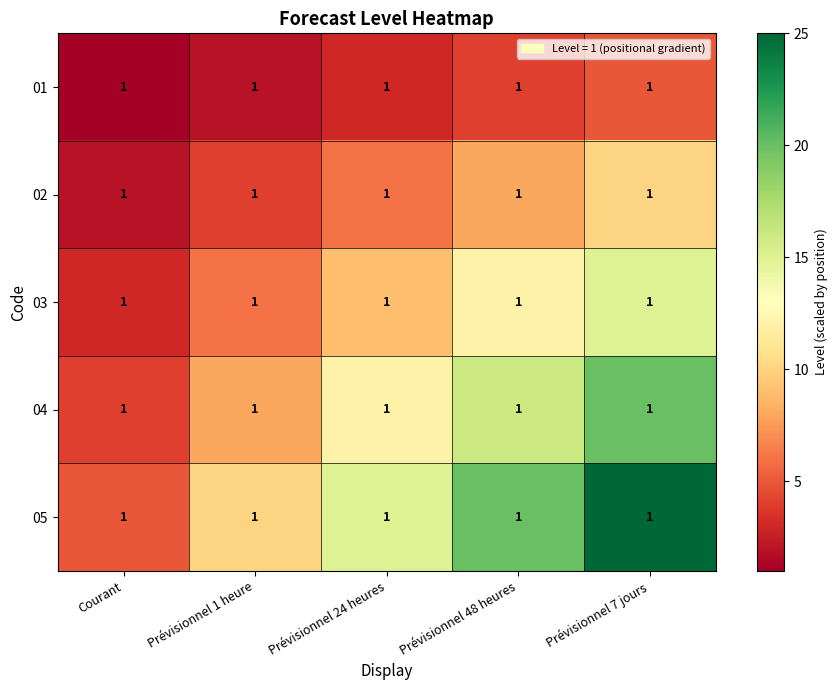

The 05 series shows 10 at Prévisionnel 7 jours. True or false?

False